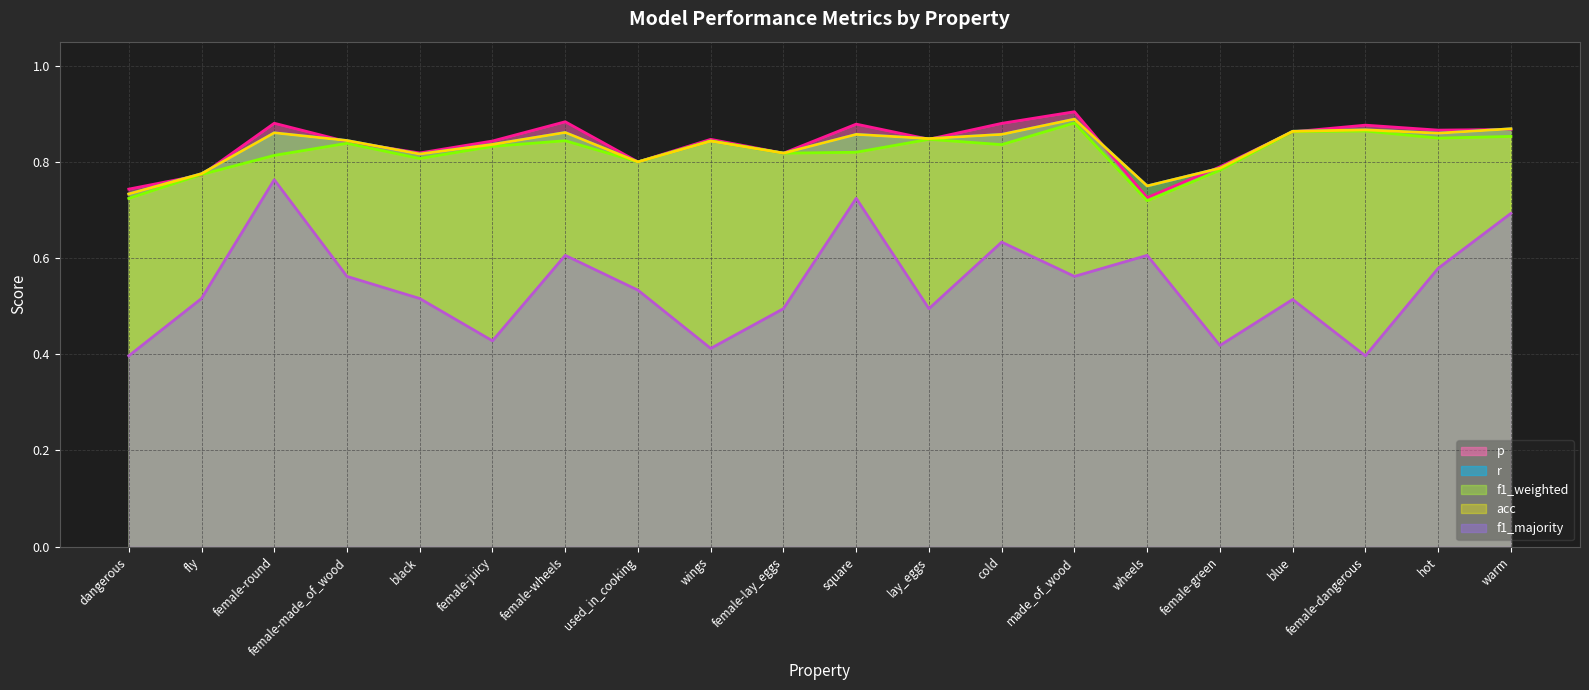

What is the difference between the maximum and minimum values in the f1_majority (line) series?

0.4